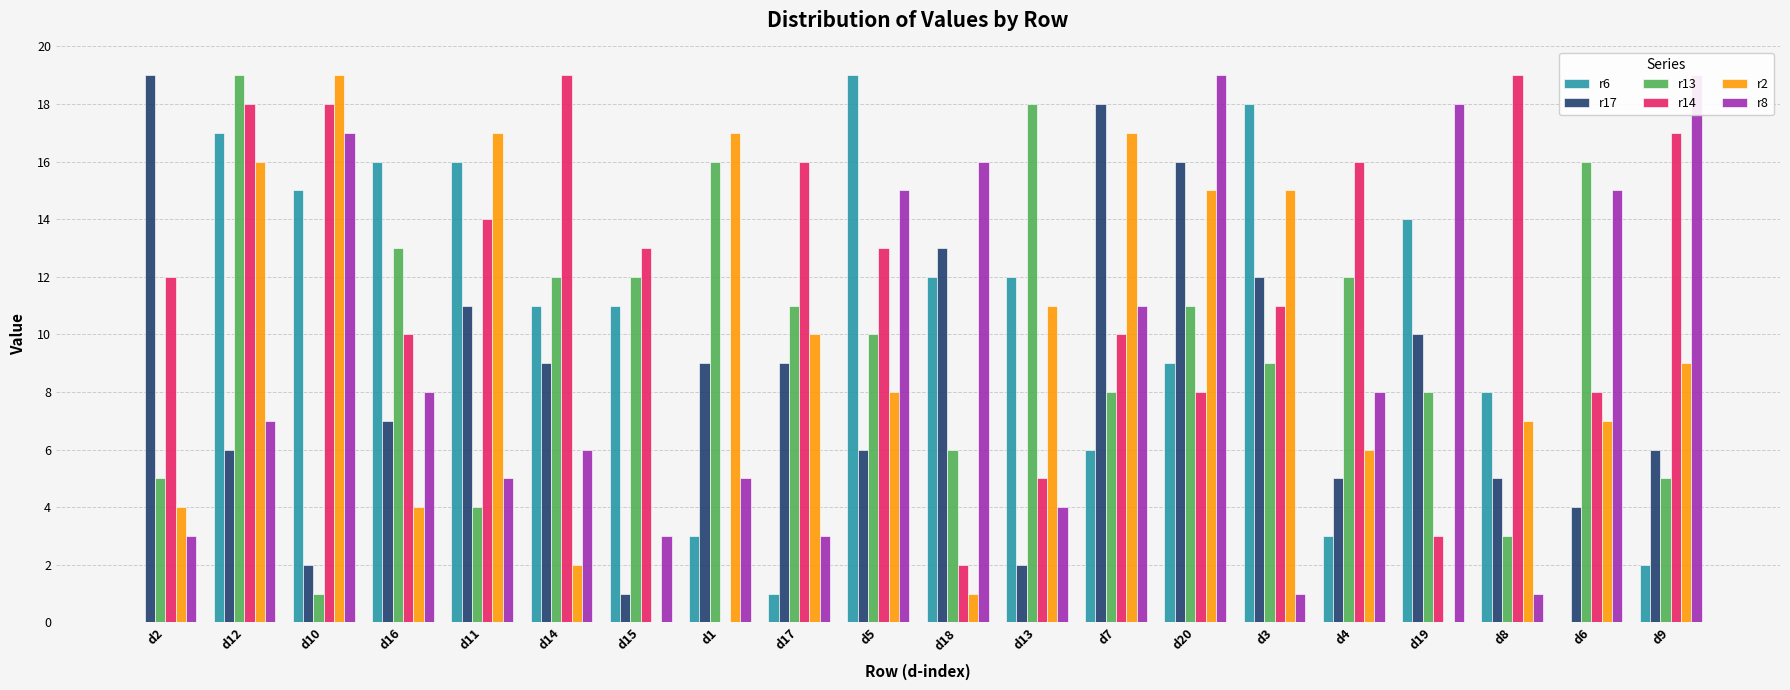

How many values in the r13 series exceed 11?

8